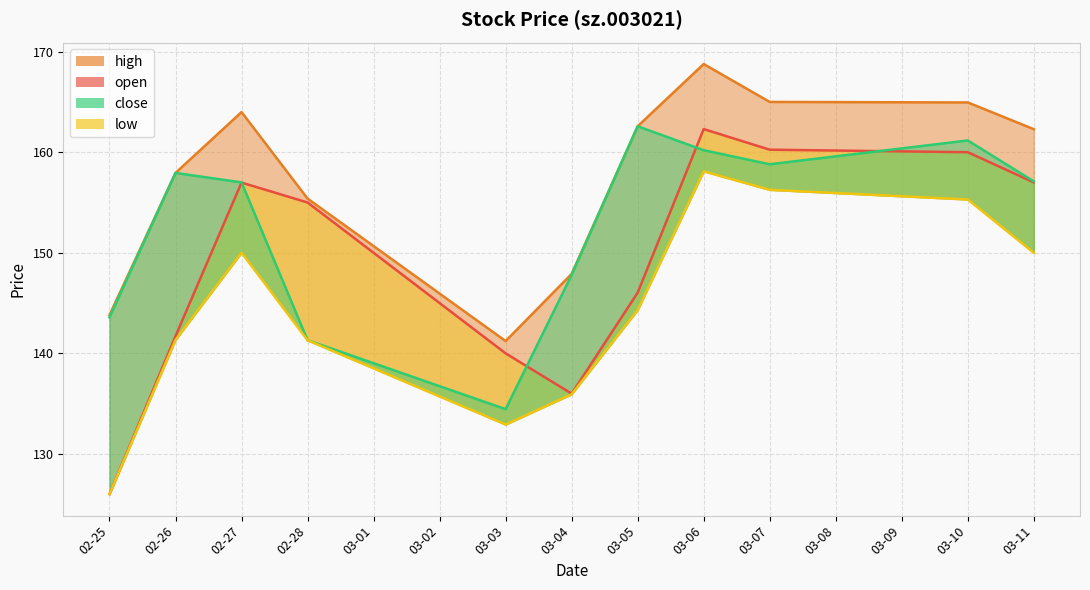

True or false: the data shows 275.7 at 02-28.

False